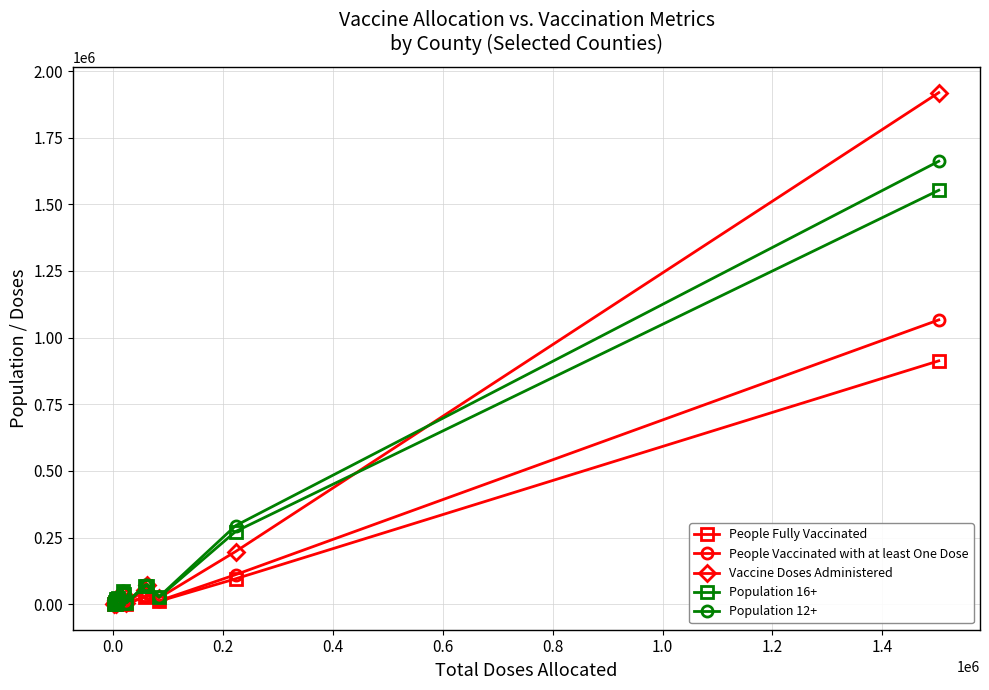

True or false: Population 12+ has more than 1 interior local peaks.

True